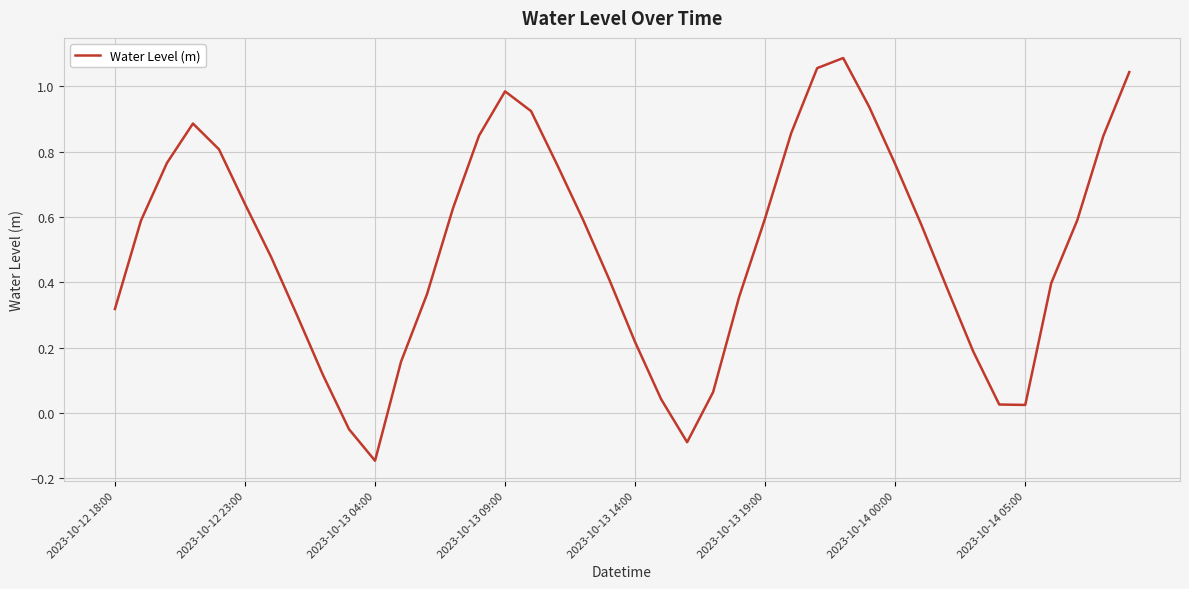

How many values are below 0?

3